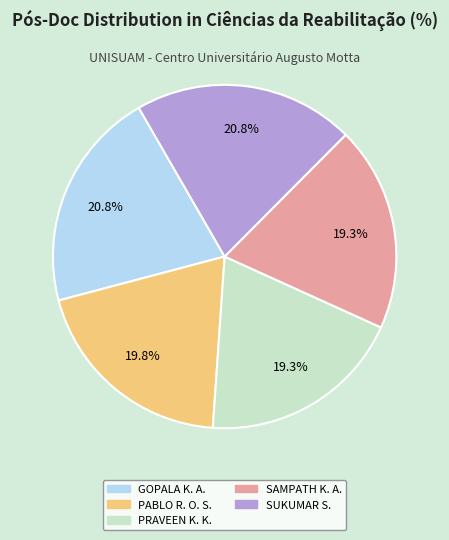

Do PRAVEEN K. K. and SAMPATH K. A. together represent more than half of the pie?

No